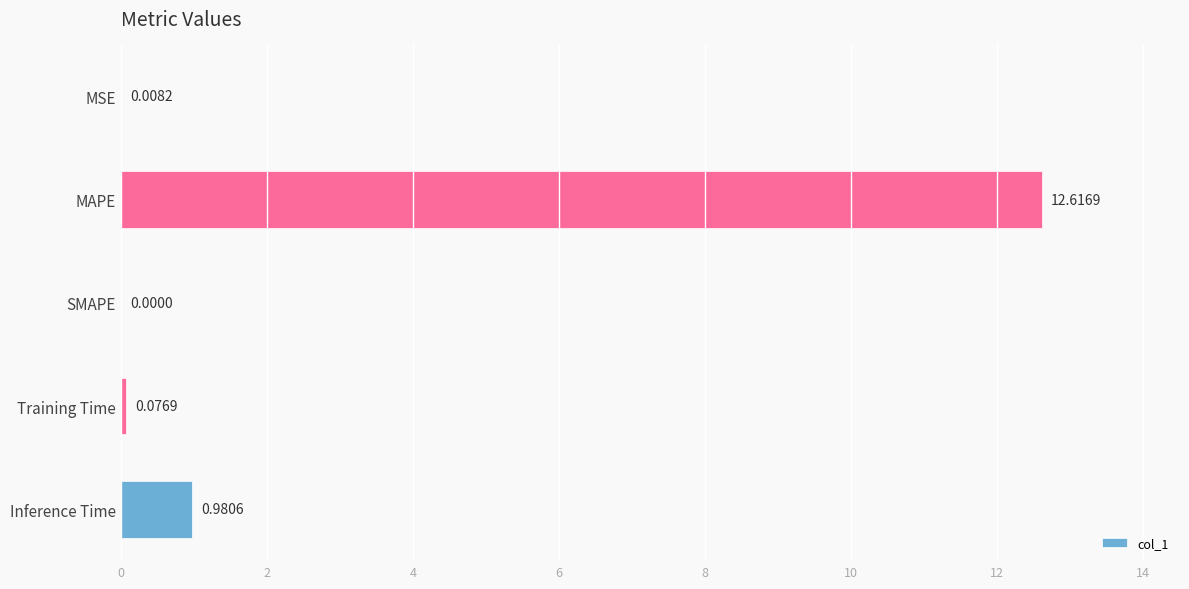

At which label is the value closest to 6?

Inference Time